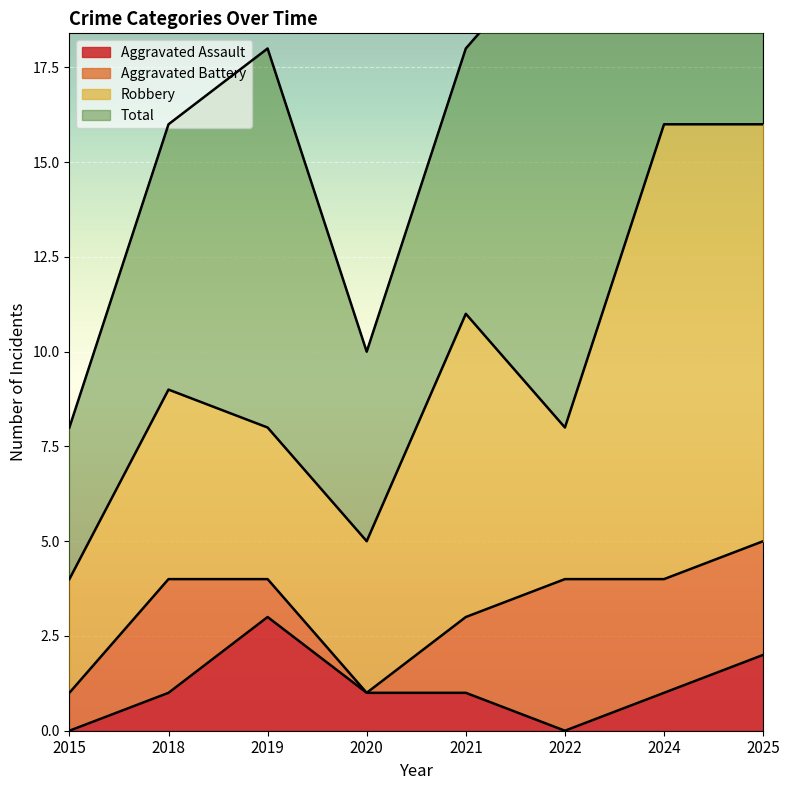

How many categories are shown in the chart?

8